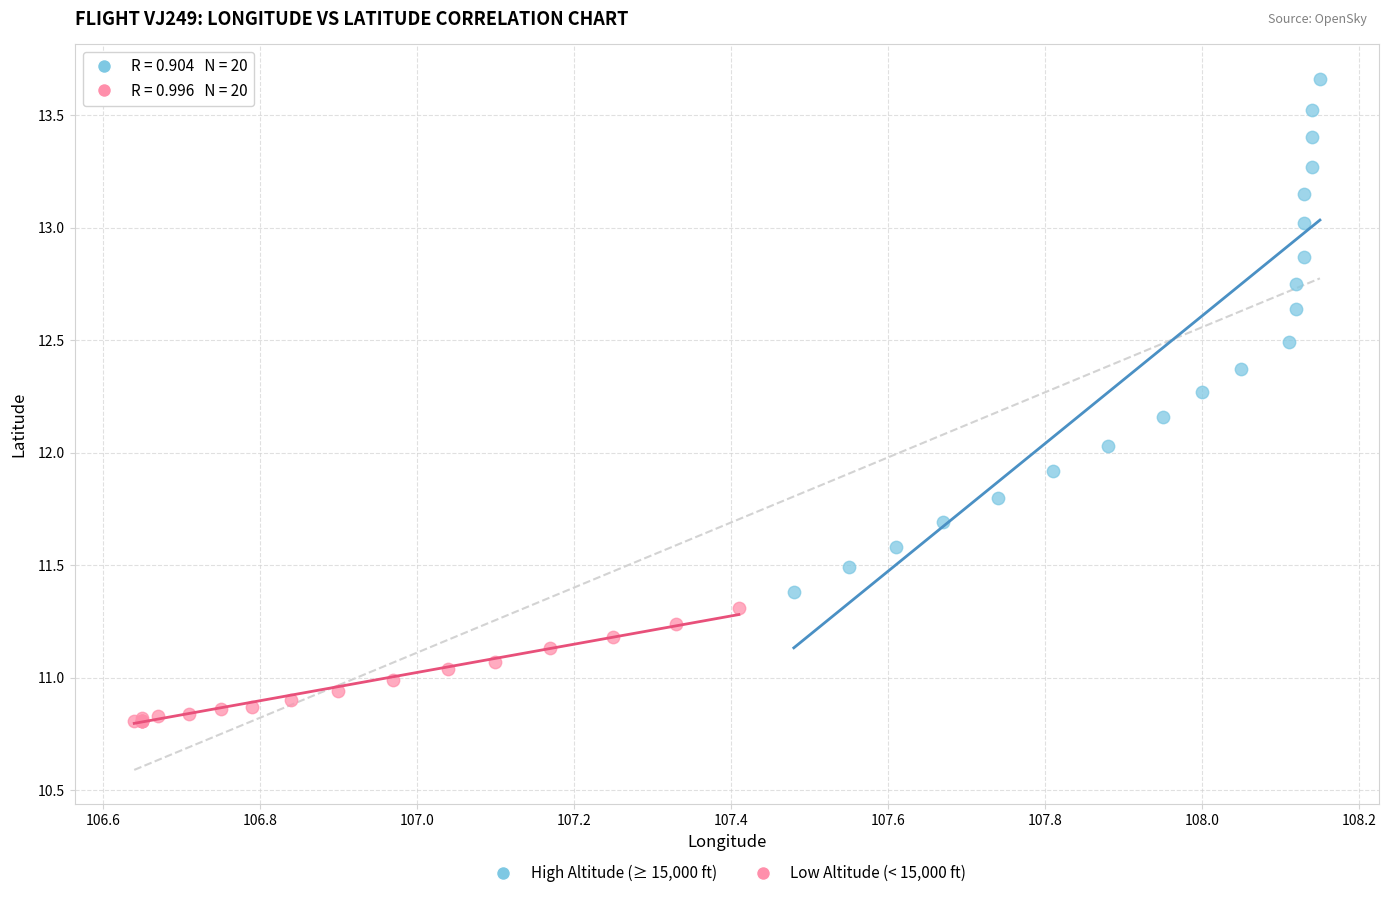

What are all the series names shown in the legend?

High Altitude (≥ 15,000 ft), Low Altitude (< 15,000 ft)